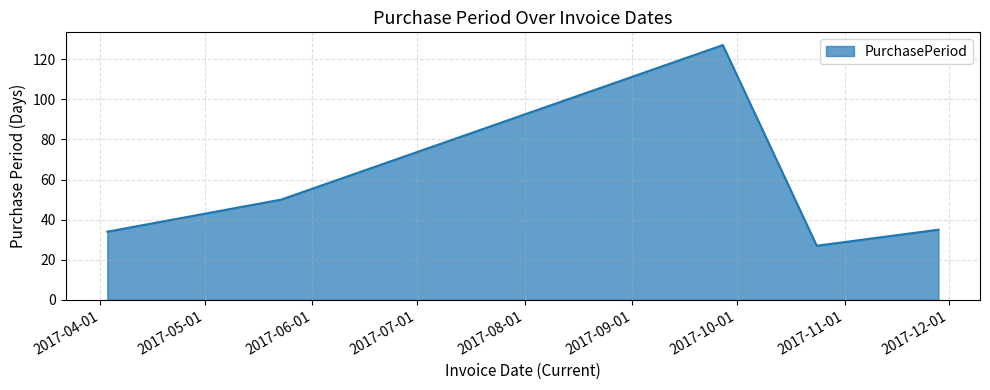

True or false: the data has more than 2 interior local peaks.

False